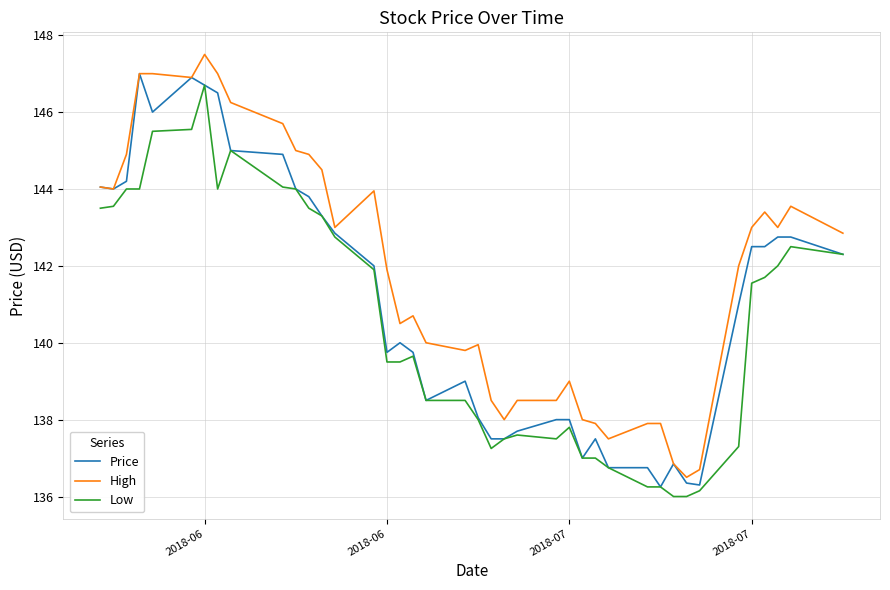

Which series has the largest total across all categories?

High